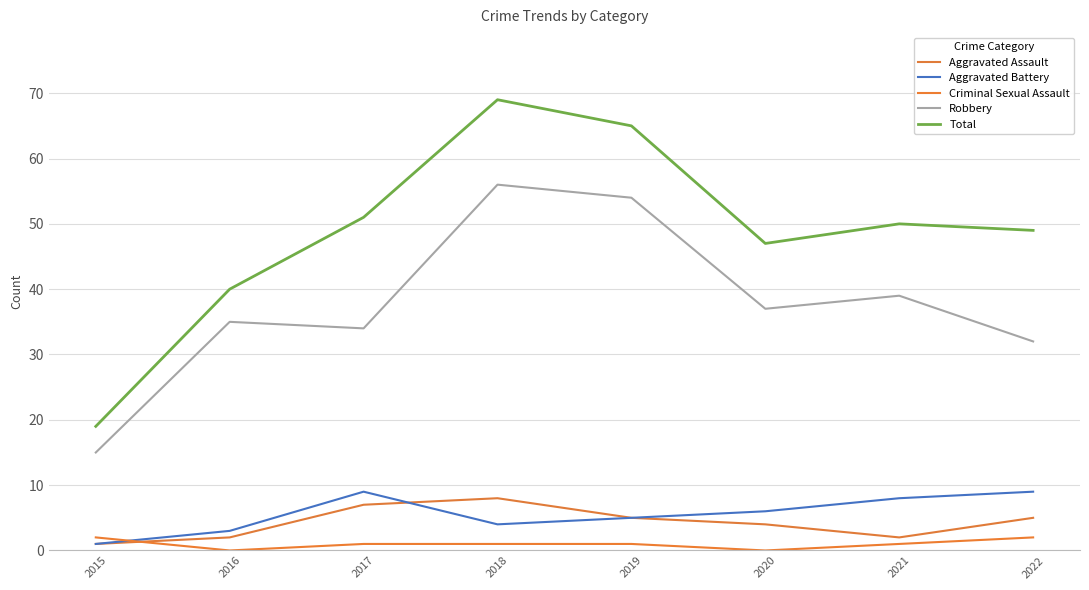

Rank the series by their maximum value, from highest to lowest.

Total, Robbery, Aggravated Battery, Aggravated Assault, Criminal Sexual Assault